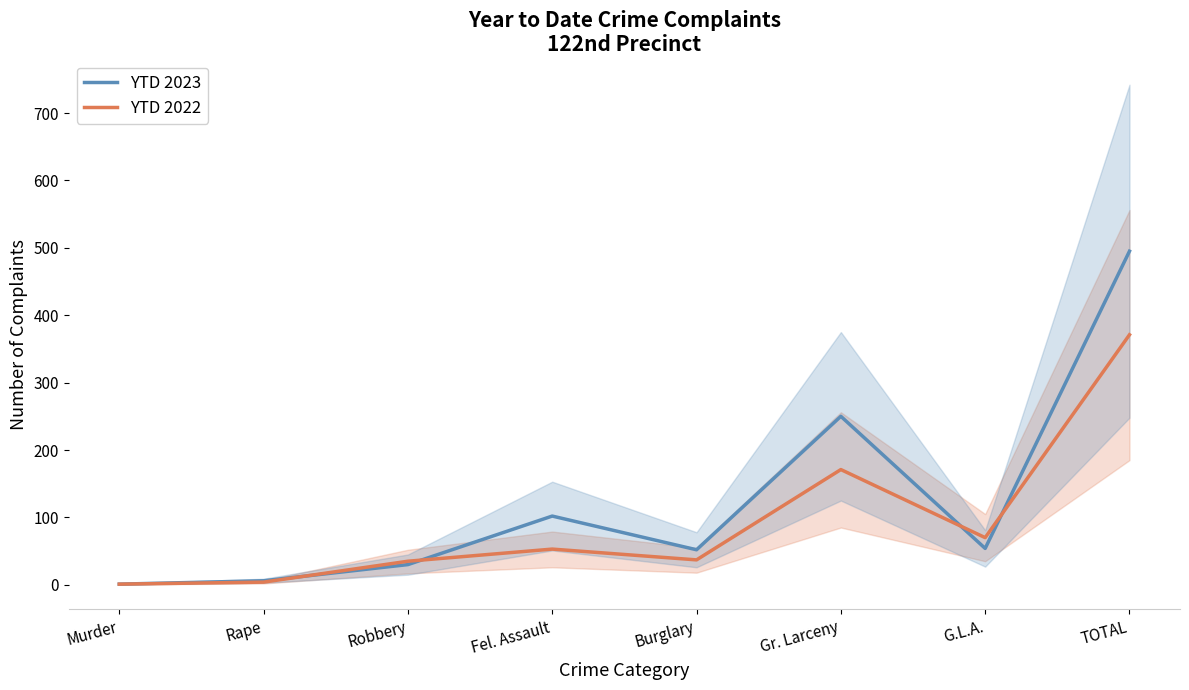

Which series has the widest spread of values?

YTD 2023